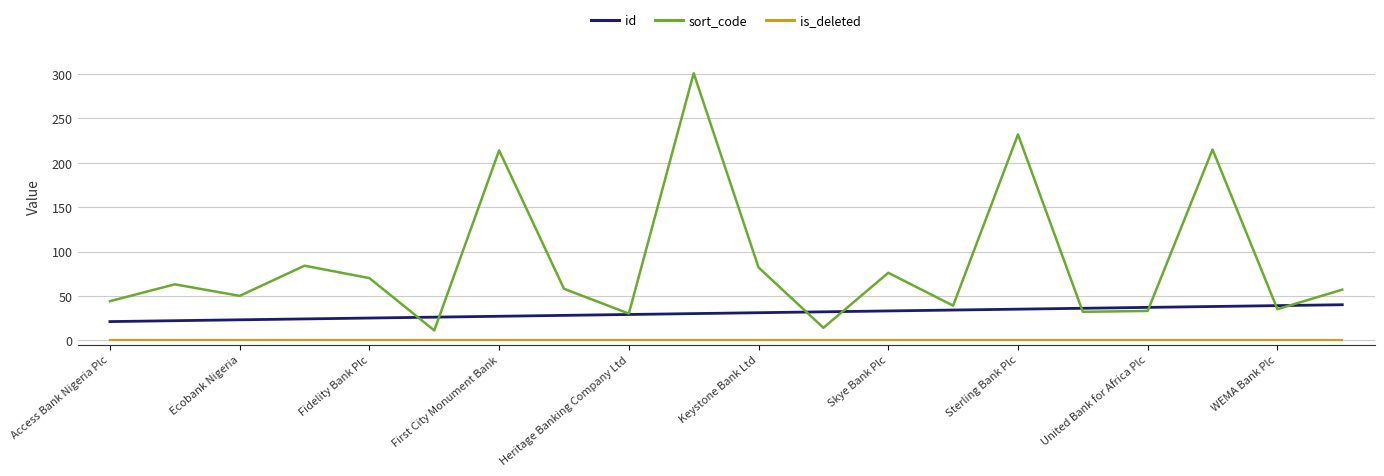

Rank the series by their maximum value, from lowest to highest.

is_deleted, id, sort_code